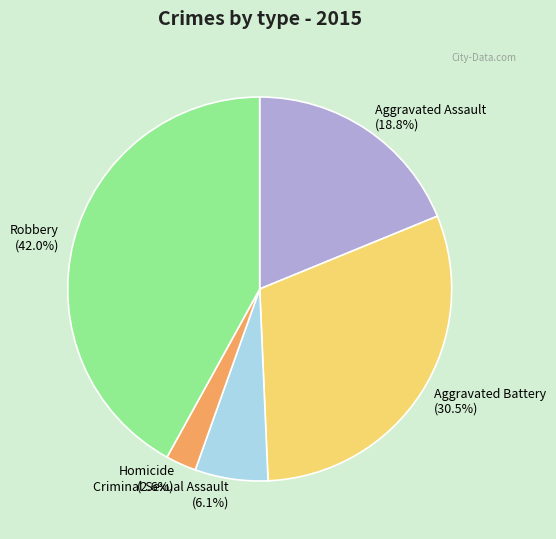

To the nearest percent, what is the combined percentage of Aggravated Battery and Aggravated Assault?

49%